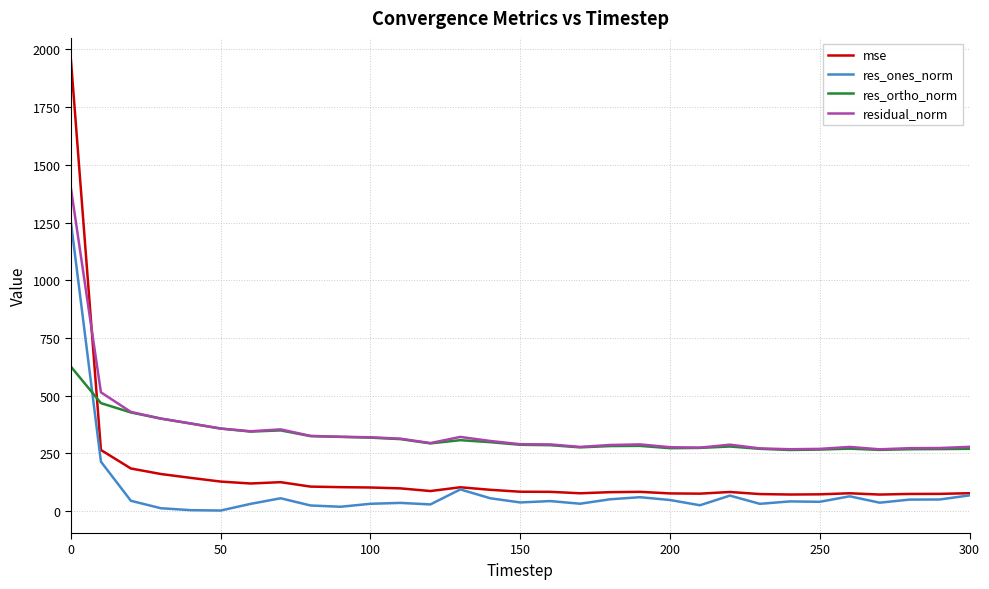

Rank the series by their maximum value, from highest to lowest.

mse, residual_norm, res_ones_norm, res_ortho_norm